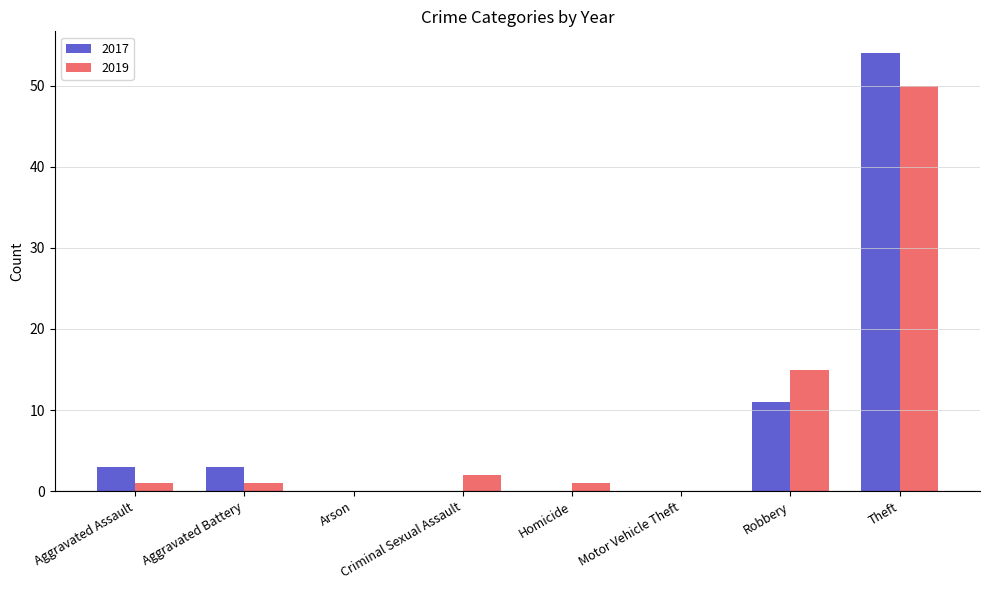

What is the total value across all series at Robbery?

26